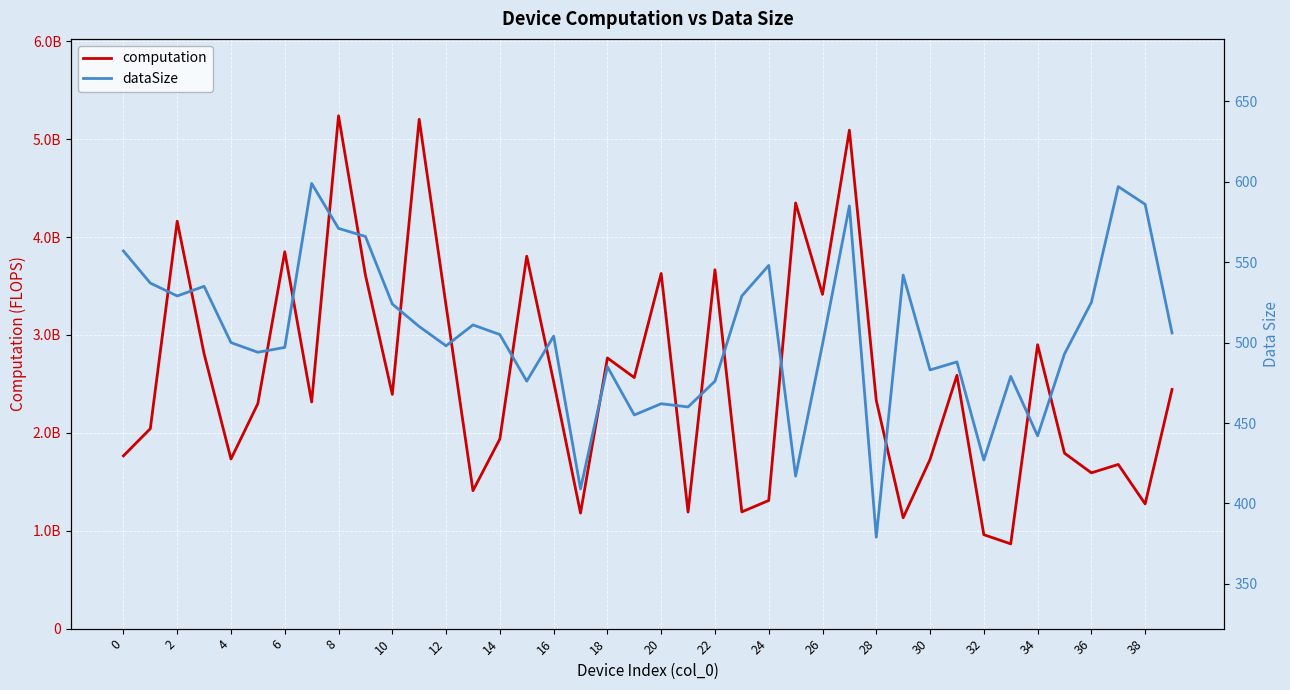

At which label is dataSize closest to 489?

31